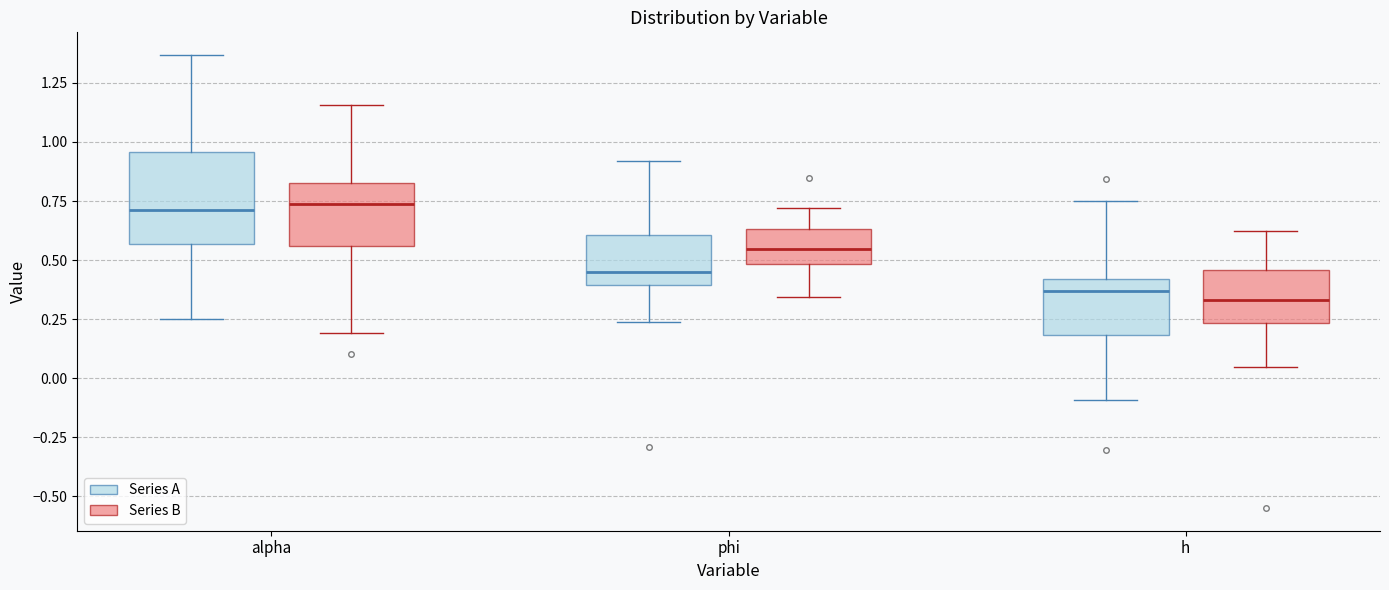

Which box is the tallest, from its lower edge to its upper edge?

alpha (Series A)